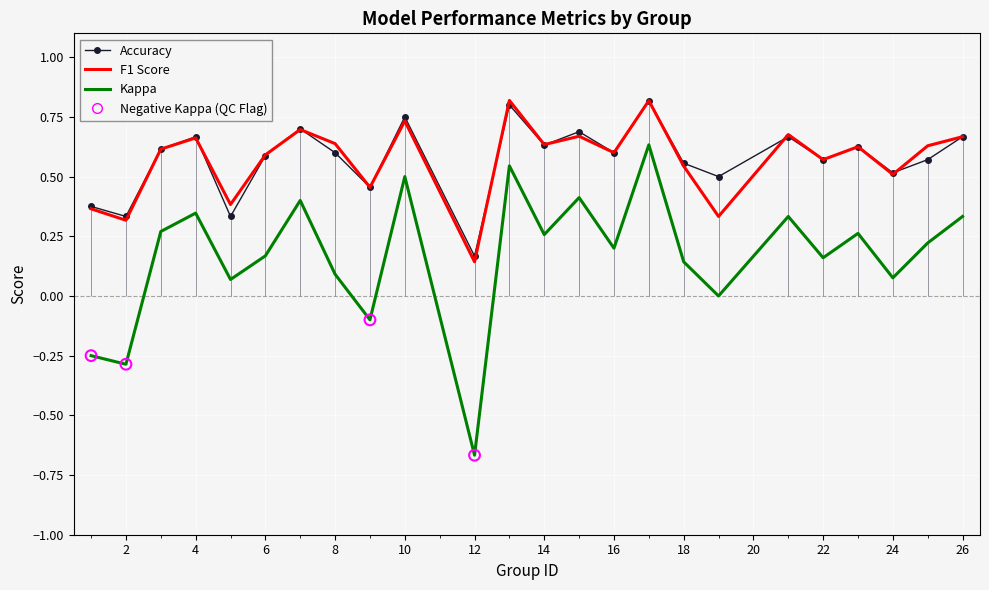

What are all the series names shown in the legend?

Accuracy, F1 Score, Kappa